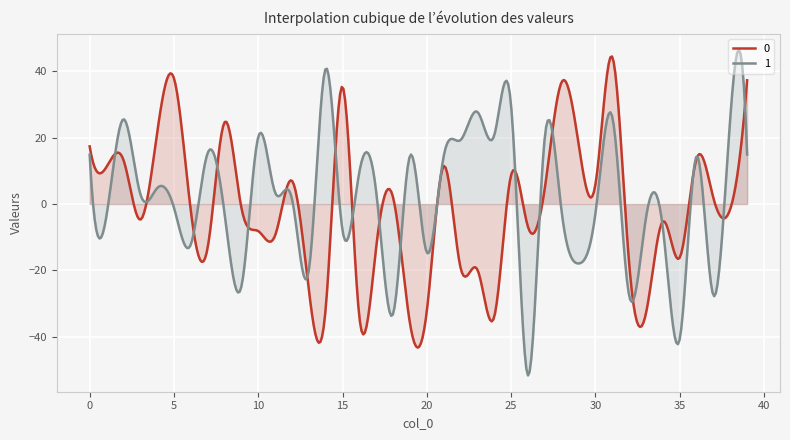

Is it true that 1 equals 14.4 at 36?

True